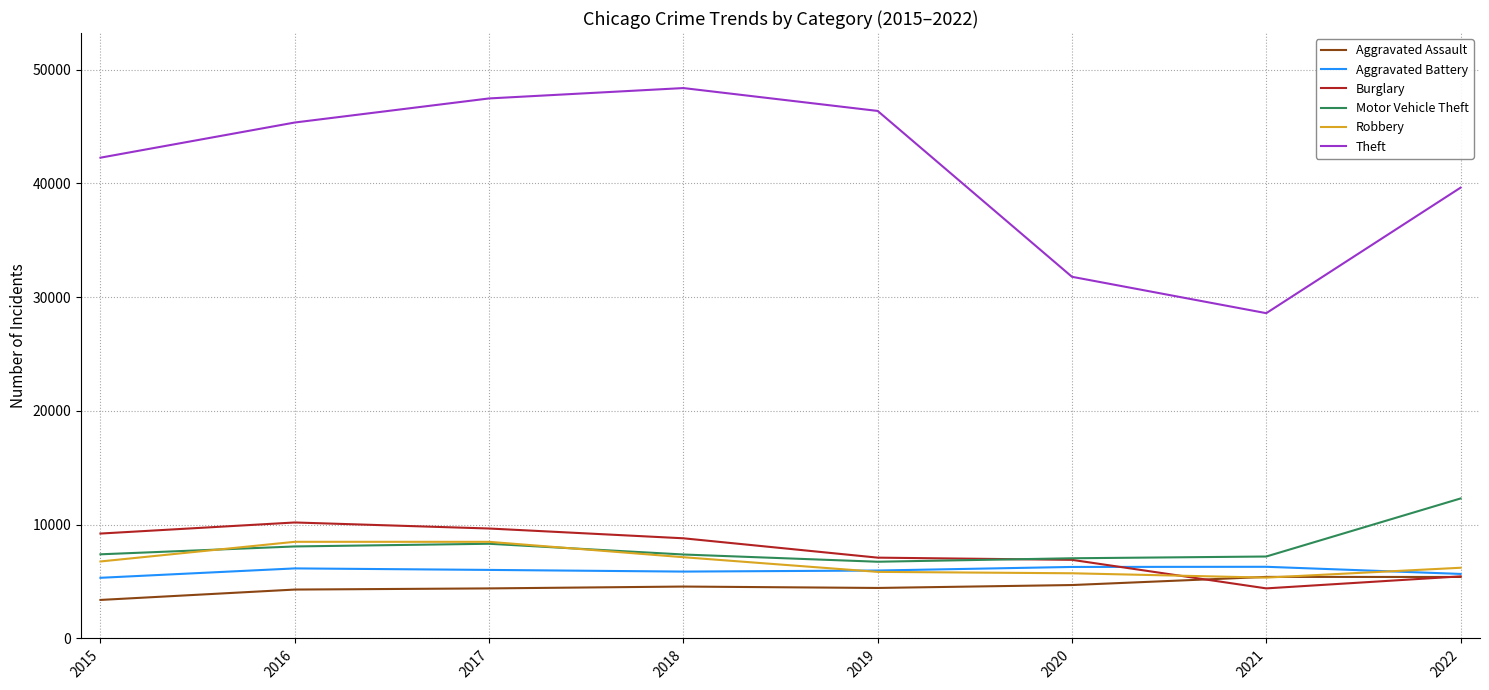

Read the Aggravated Battery value at 2021.

6301